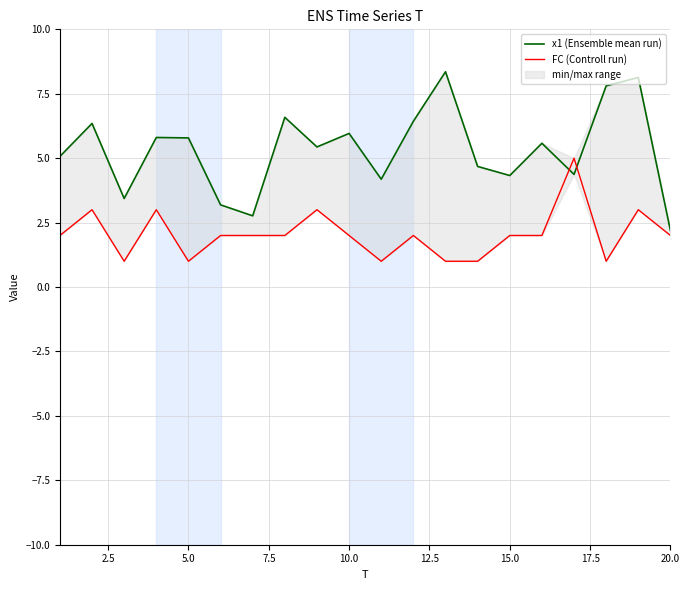

Reading left to right, what are all the values shown in this chart?

x1 (Ensemble mean run): 5.1	6.3	3.4	5.8	5.8	3.2	2.8	6.6	5.4	6.0	4.2	6.4	8.4	4.7	4.3	5.6	4.4	7.8	8.1	2.2
FC (Controll run): 2.0	3.0	1.0	3.0	1.0	2.0	2.0	2.0	3.0	2.0	1.0	2.0	1.0	1.0	2.0	2.0	5.0	1.0	3.0	2.0